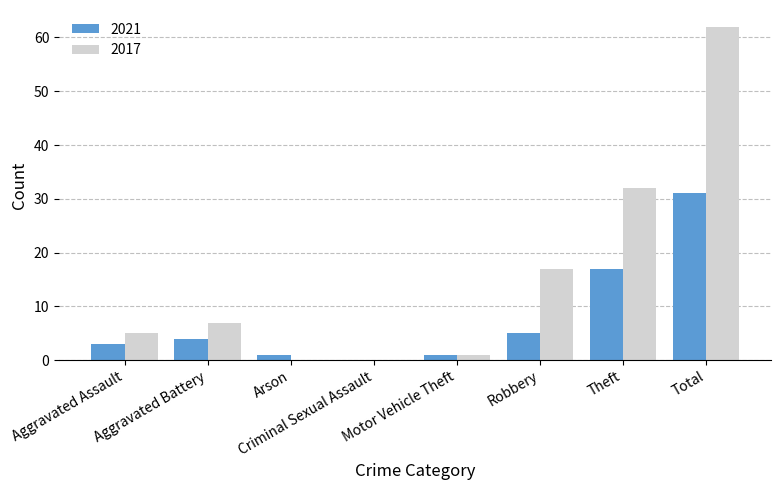

True or false: 2017 has a value of 4 at Robbery.

False